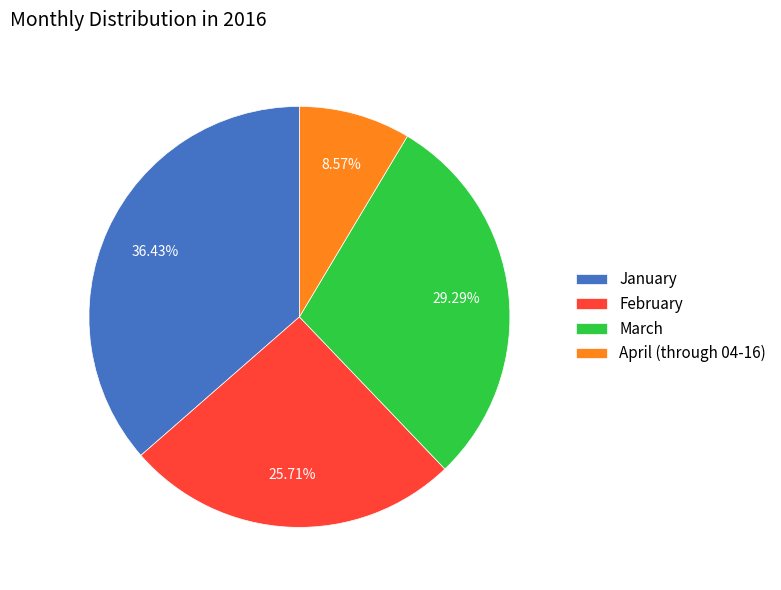

Does any single category account for the majority?

No